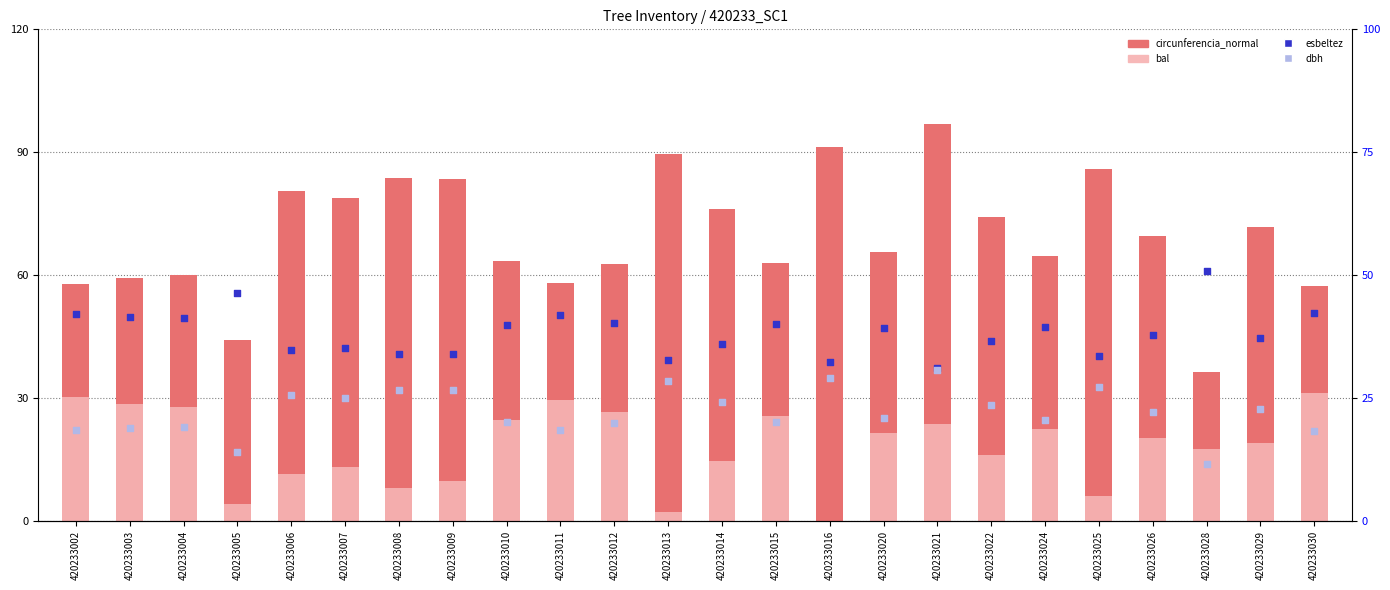

What is the total value across all series at 420233006?

152.5